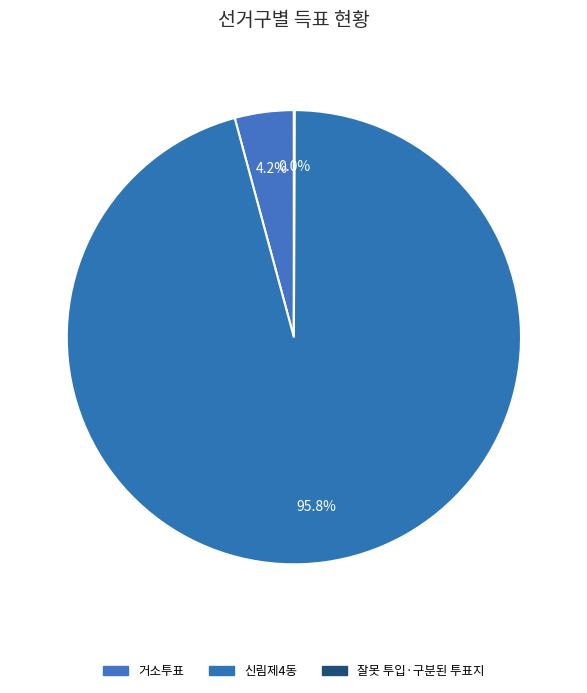

Which category has the biggest portion of the pie?

신림제4동